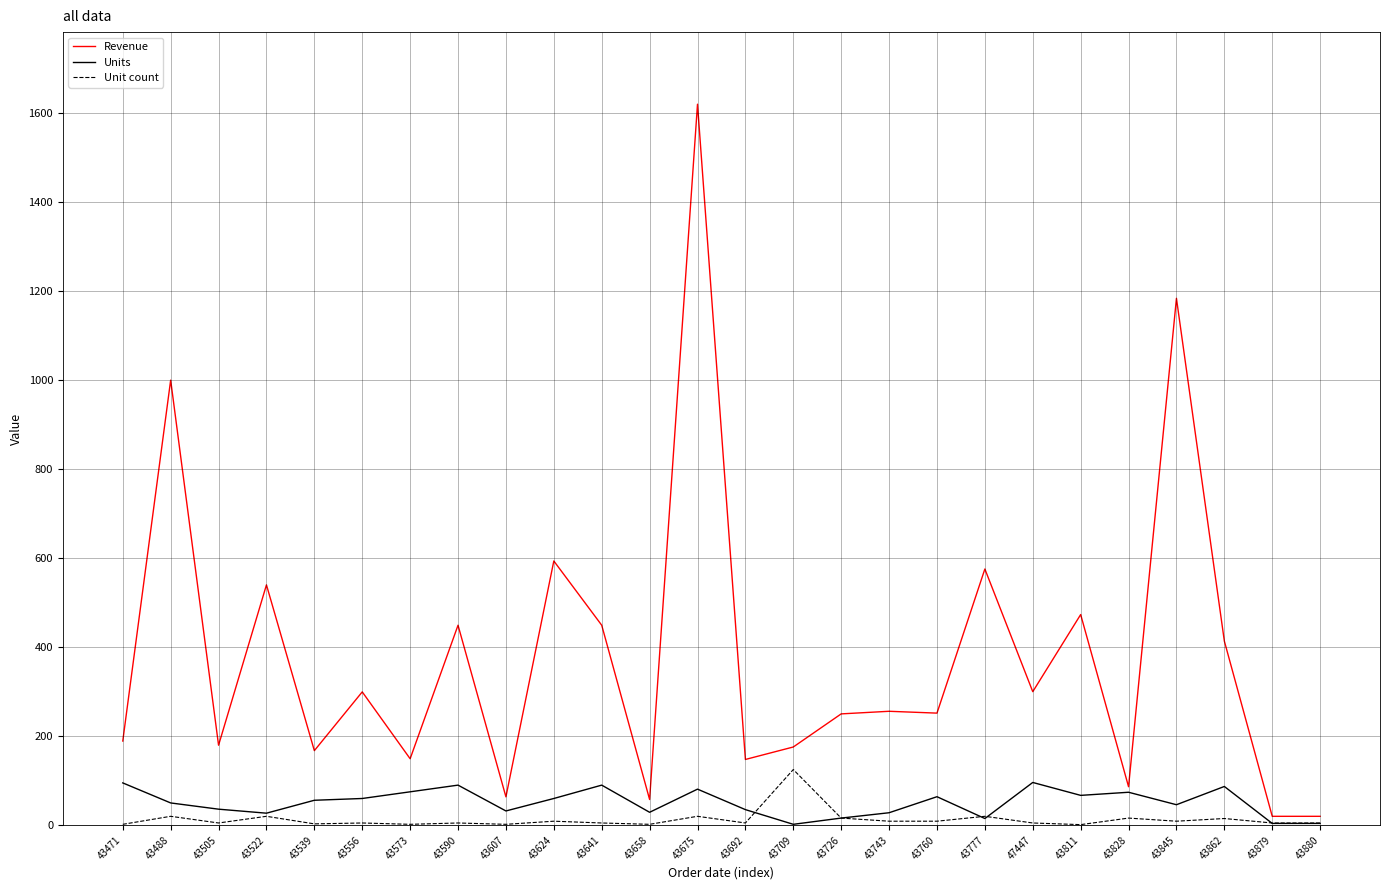

Which category has the highest value in the Unit count series?

43709